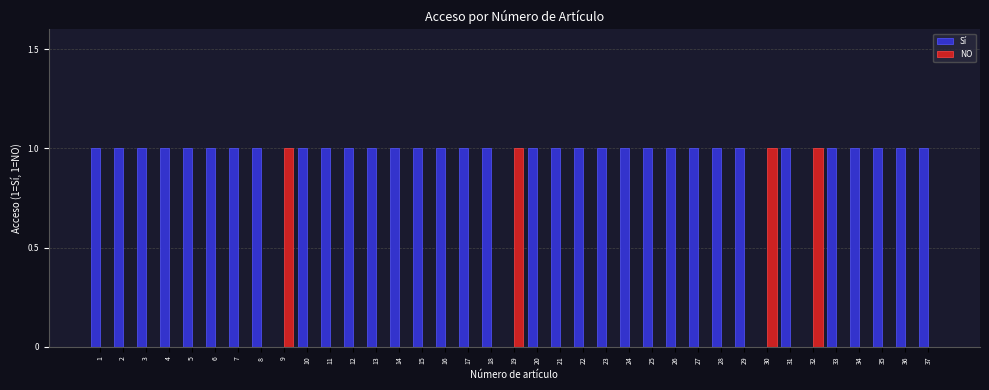

What value does the Sí series have at 10?

1